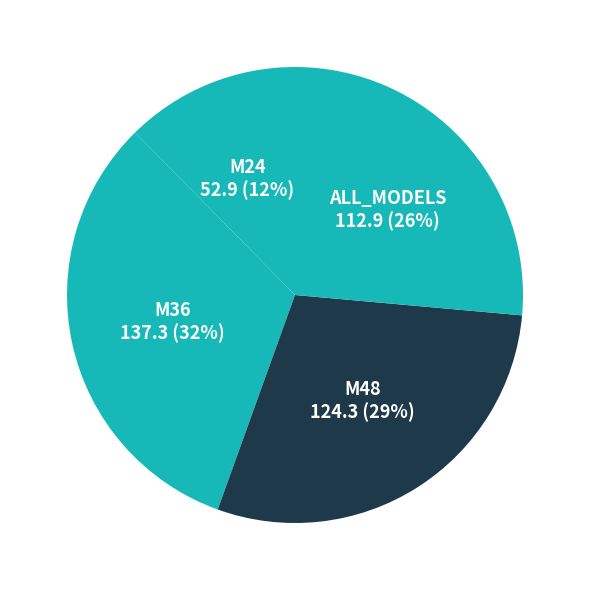

How many segments does this pie chart have?

4